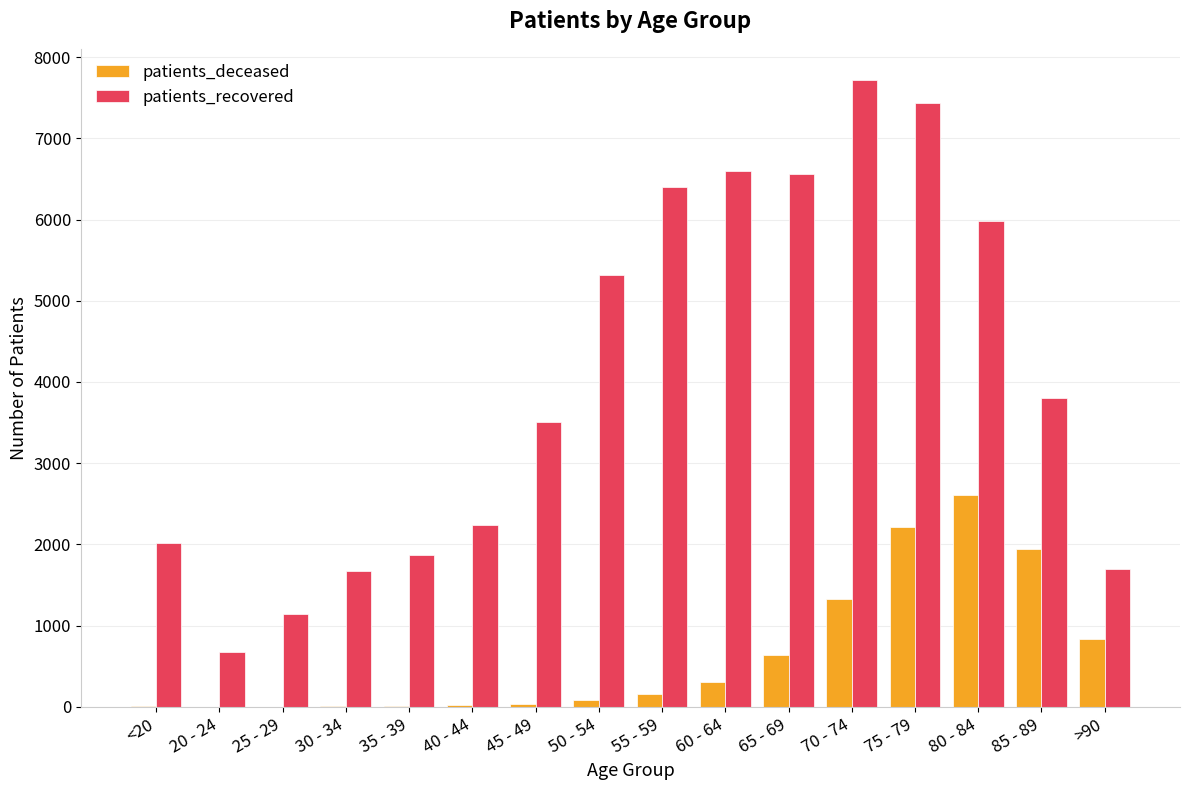

How many distinct data groups are displayed?

2